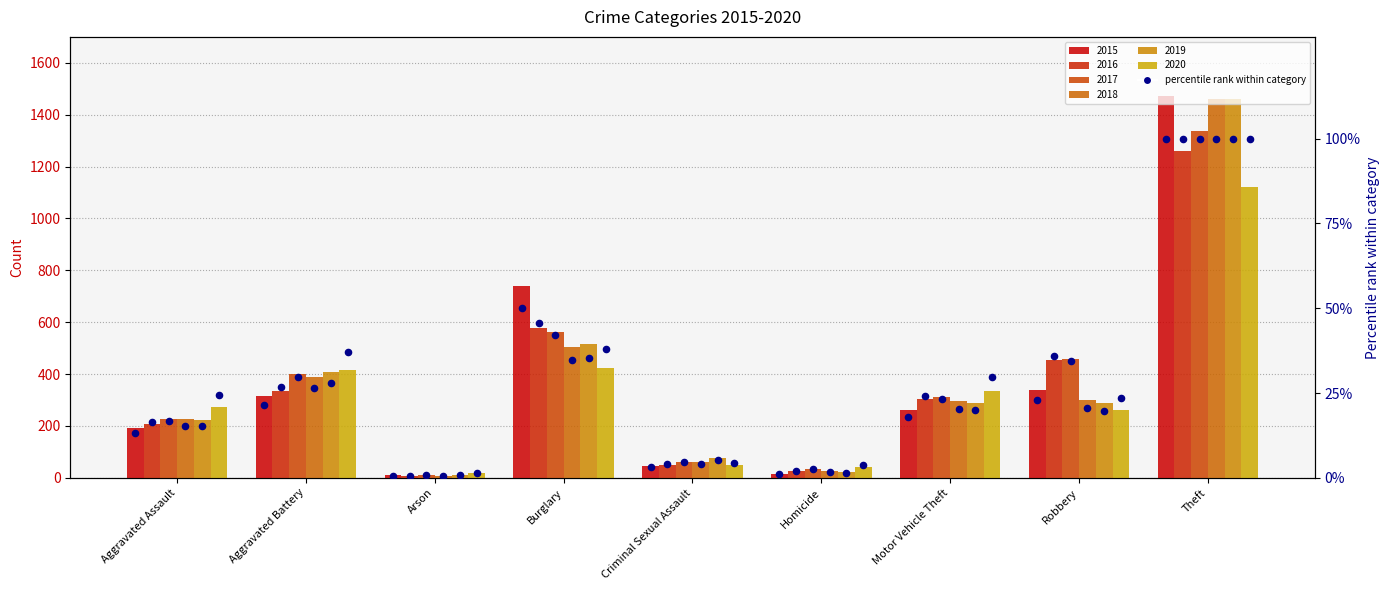

Which has a higher value, Aggravated Assault or Homicide?

Aggravated Assault